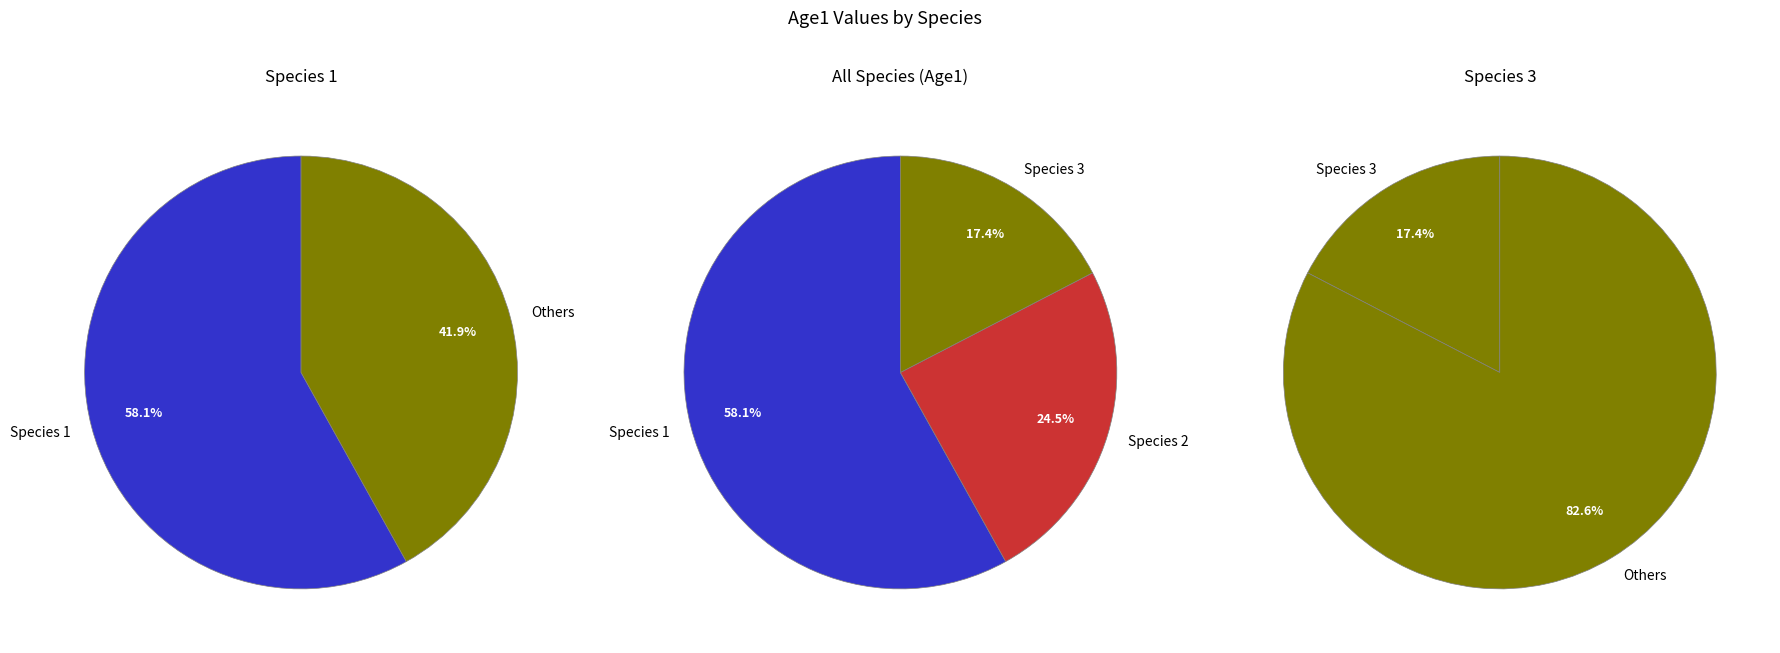

Is it true that Species 1 is 58% of the pie?

True